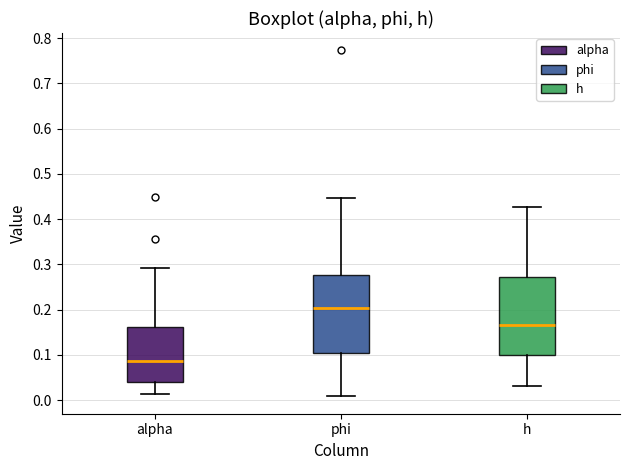

Where does the median line of the box for alpha sit on the y-axis? The values are not printed on the chart, so give them approximately, as read against the axis.

0.09